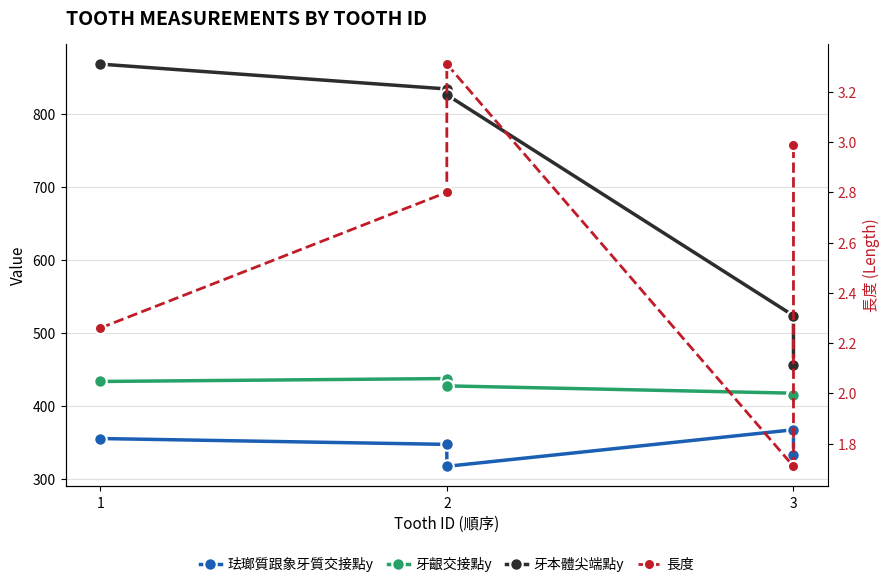

What is the average value of the 長度 series?

2.6